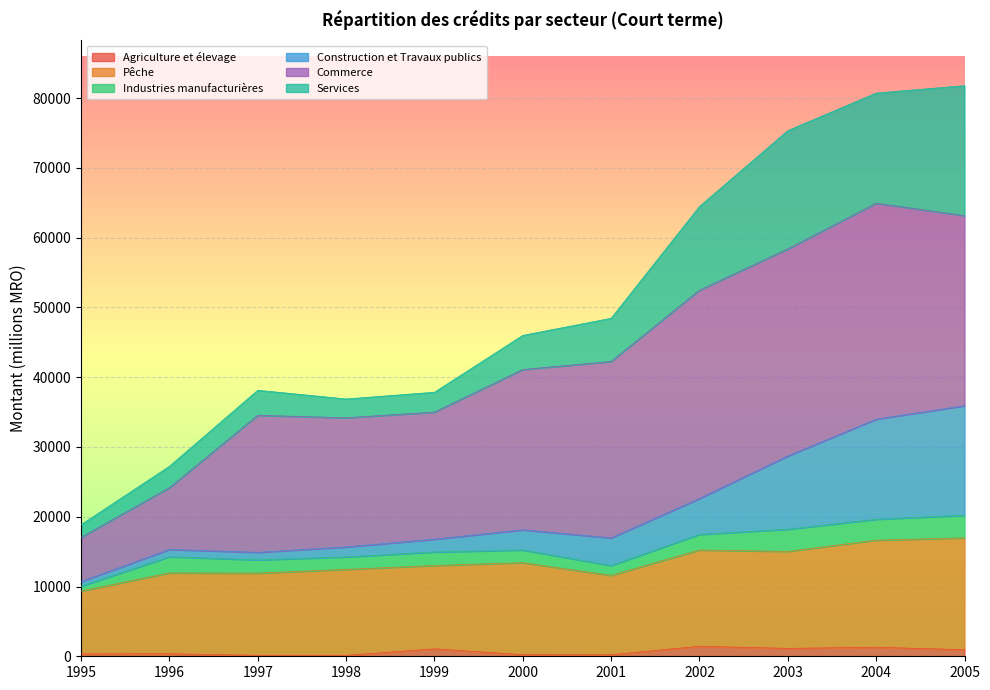

True or false: Agriculture et élevage has a value of 1132 at 2003.

True